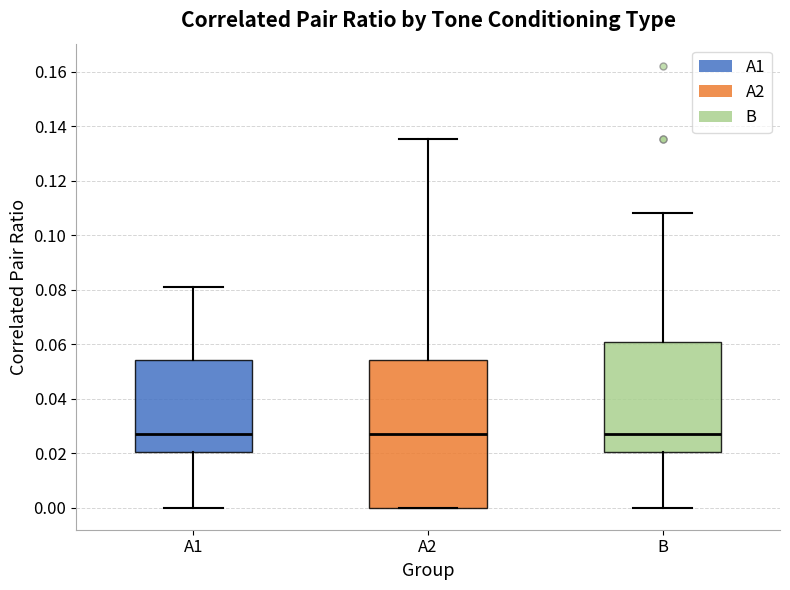

Reading left to right, read every box against the y-axis: the position of its median line, the range the box covers, and the ends of its whiskers. The values are not printed on the chart, so give them approximately, as read against the axis.

A1: median 0.028, box 0.020 to 0.054, whiskers 0.000 to 0.082
A2: median 0.028, box 0.000 to 0.054, whiskers 0.000 to 0.136
B: median 0.028, box 0.020 to 0.060, whiskers 0.000 to 0.108